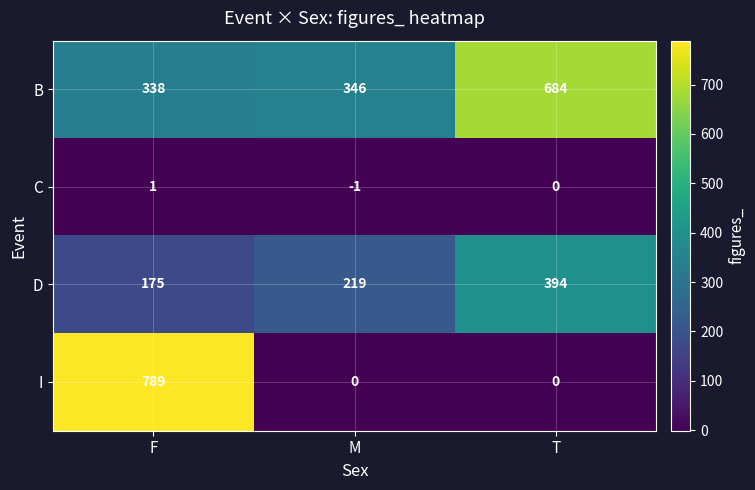

What is the difference between the maximum and minimum values in the D series?

219